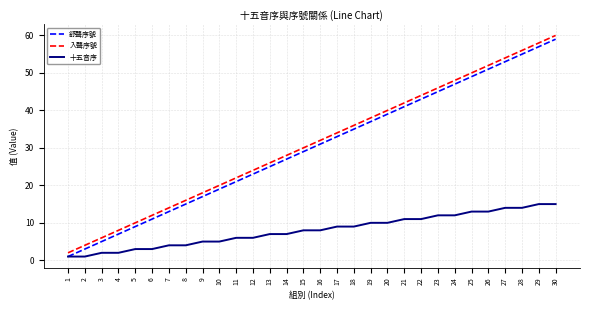

True or false: 舒聲序號 and 入聲序號 intersect in this chart.

False